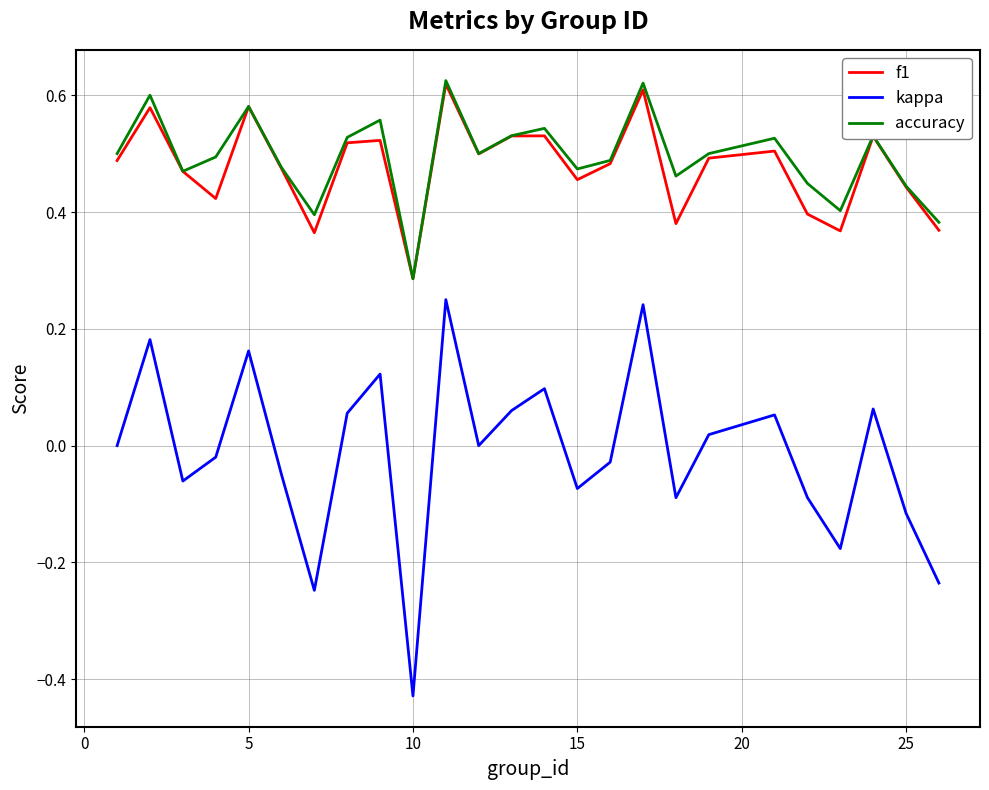

Which series has the largest total across all categories?

accuracy